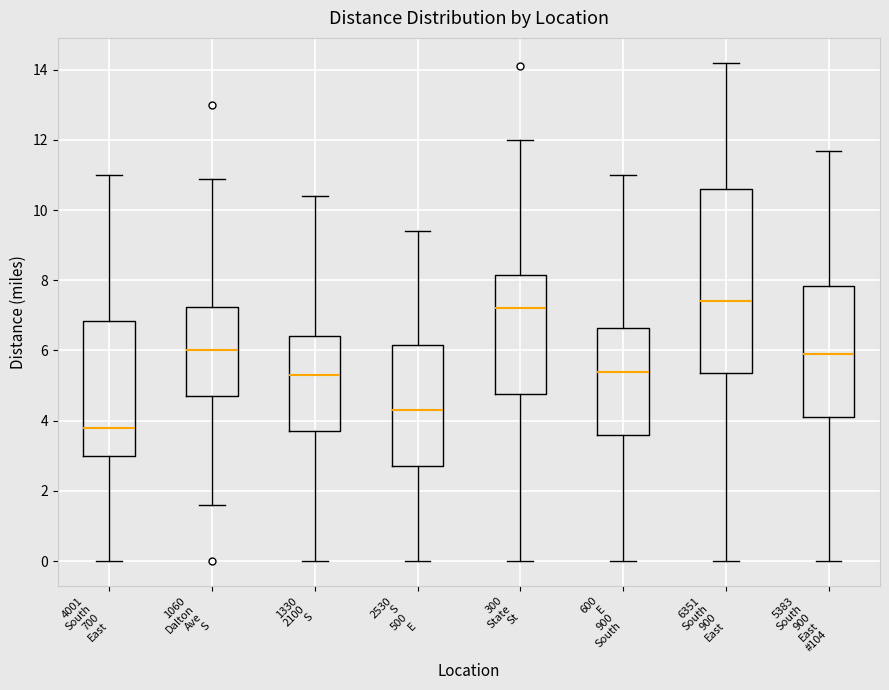

Reading left to right, read every box against the y-axis: the position of its median line, the range the box covers, and the ends of its whiskers. The values are not printed on the chart, so give them approximately, as read against the axis.

4001 South 700 East: median 3.8, box 3.0 to 6.8, whiskers 0.0 to 11.0
1060 Dalton Ave S: median 6.0, box 4.8 to 7.2, whiskers 1.6 to 11.0
1330 2100 S: median 5.4, box 3.8 to 6.4, whiskers 0.0 to 10.4
2530 S 500 E: median 4.4, box 2.8 to 6.2, whiskers 0.0 to 9.4
300 State St: median 7.2, box 4.8 to 8.2, whiskers 0.0 to 12.0
600 E 900 South: median 5.4, box 3.6 to 6.6, whiskers 0.0 to 11.0
6351 South 900 East: median 7.4, box 5.4 to 10.6, whiskers 0.0 to 14.2
5383 South 900 East #104: median 6.0, box 4.2 to 7.8, whiskers 0.0 to 11.8